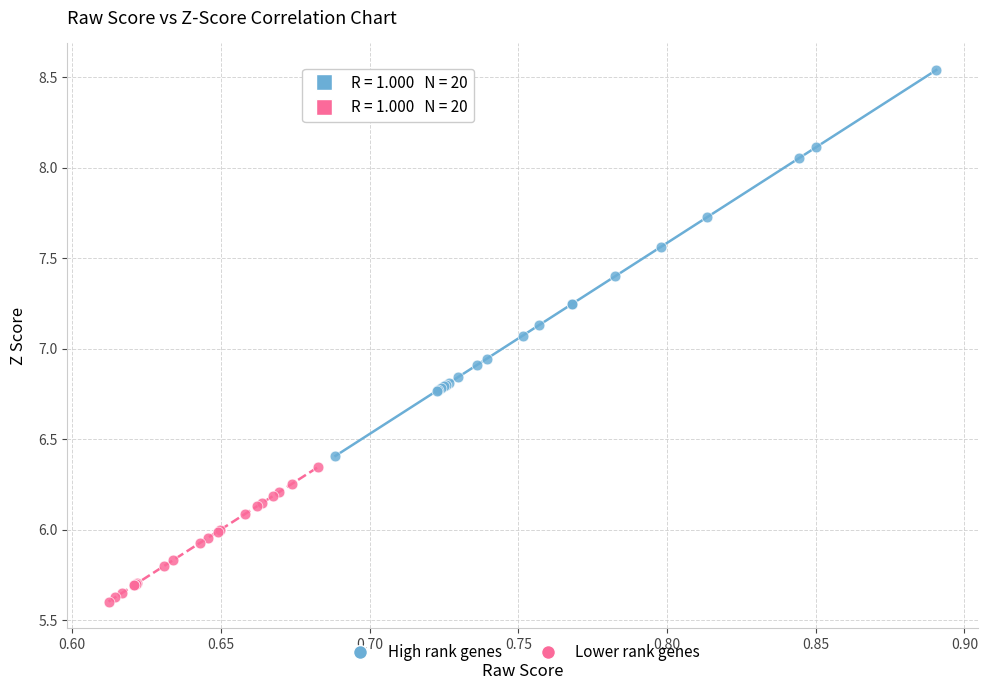

Which series has the largest Y range (max minus min)?

High rank genes